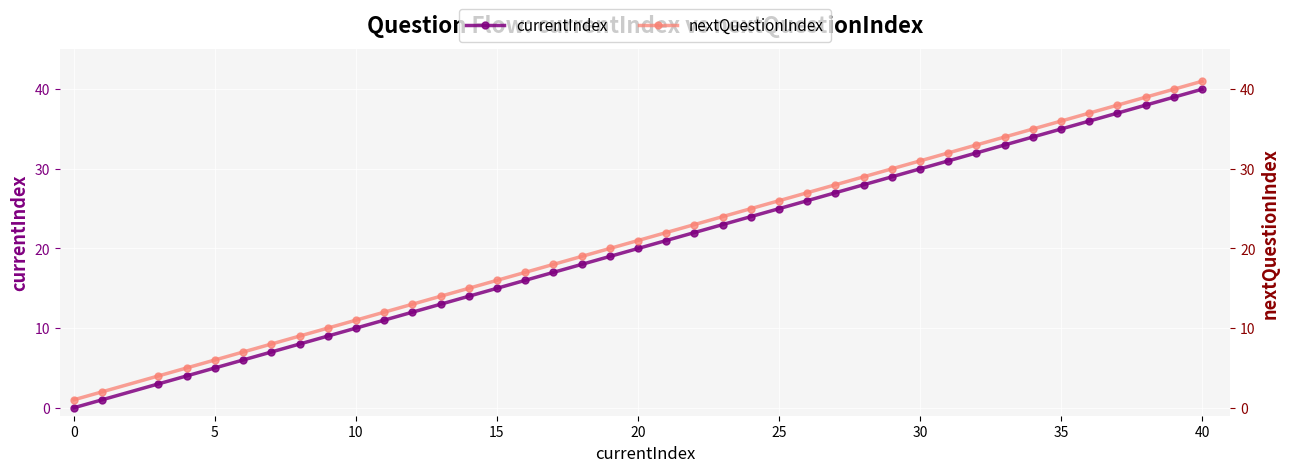

Reading right to left, extract all data points from this chart.

currentIndex: 40	39	38	37	36	35	34	33	32	31	30	29	28	27	26	25	24	23	22	21	20	19	18	17	16	15	14	13	12	11	10	9	8	7	6	5	4	3	1	0
nextQuestionIndex: 41	40	39	38	37	36	35	34	33	32	31	30	29	28	27	26	25	24	23	22	21	20	19	18	17	16	15	14	13	12	11	10	9	8	7	6	5	4	2	1